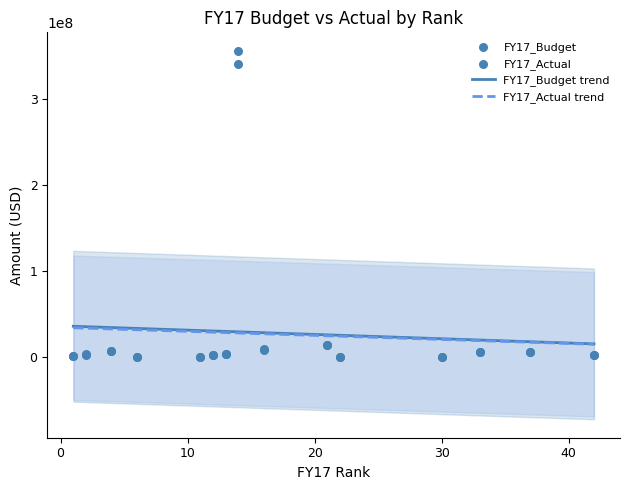

Which series reaches the minimum Y coordinate?

FY17_Actual